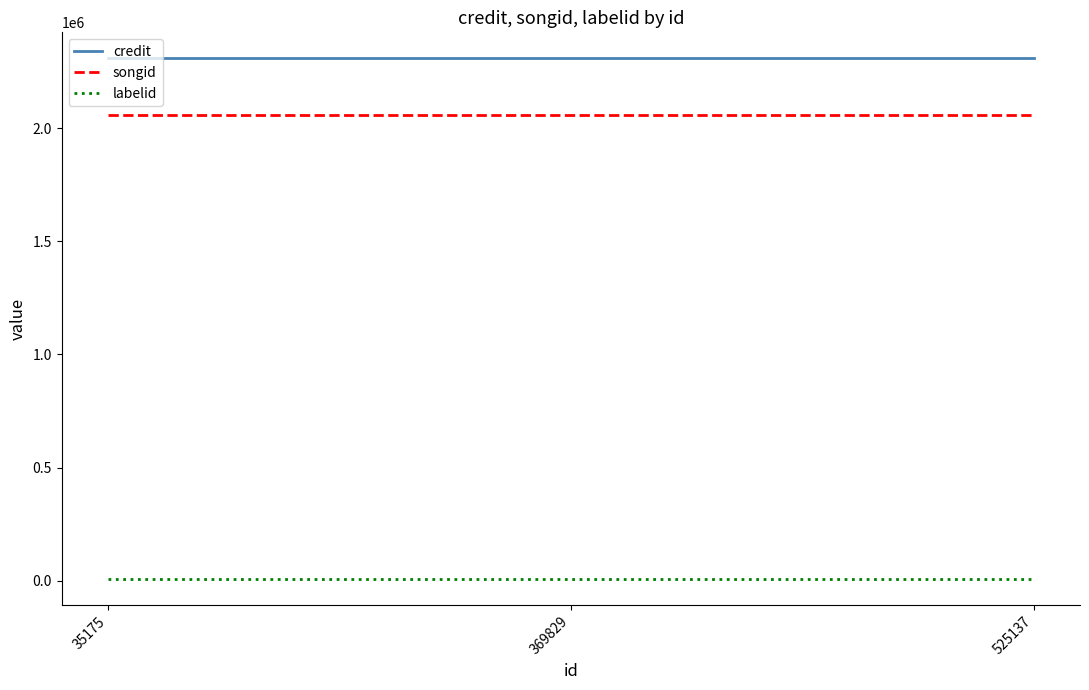

Reading left to right, extract all data points from this chart.

credit: 2309304	2309304	2309304
songid: 2058909	2058909	2058909
labelid: 7081	7081	7081